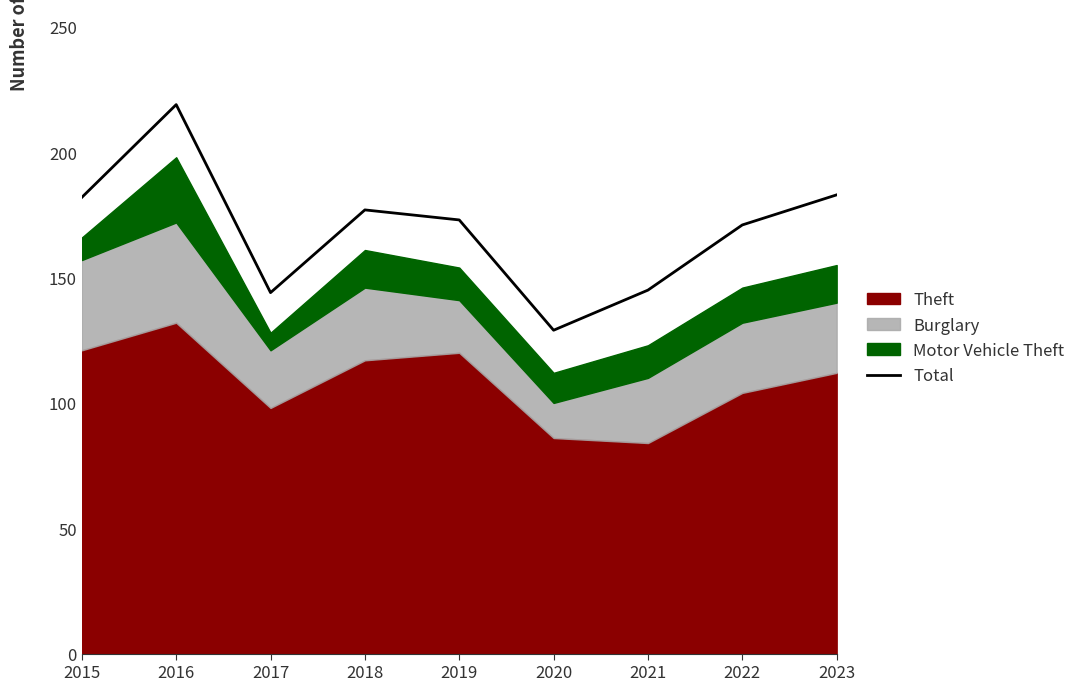

Which category has the lowest value across all series?

2020